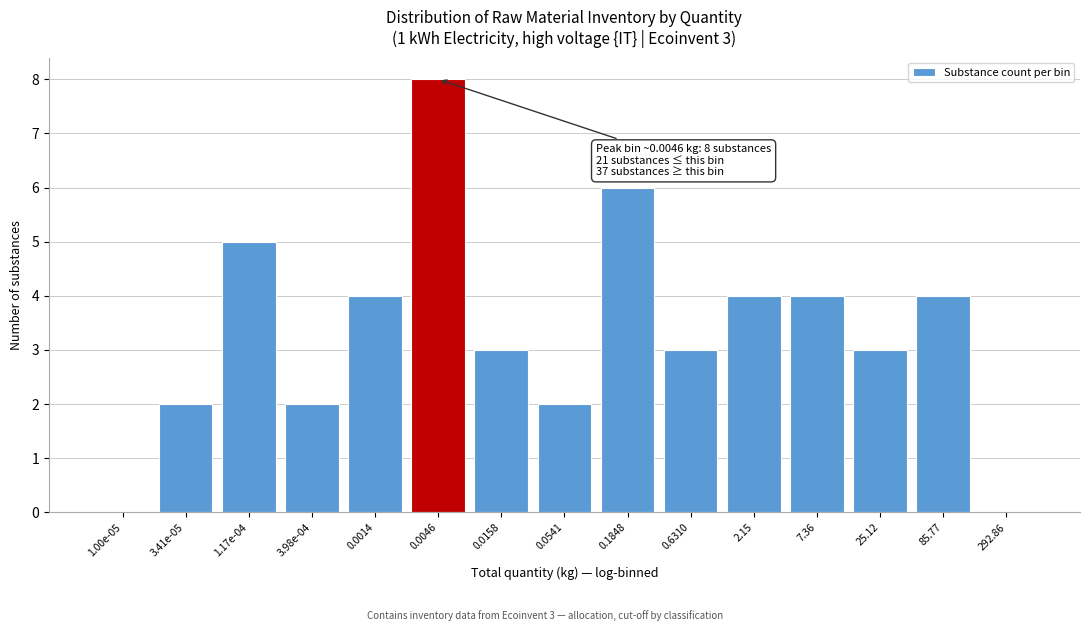

Reading left to right, list all the values displayed in this chart.

1.00e-05=0	3.41e-05=2	1.17e-04=5	3.98e-04=2	0.0014=4	0.0046=8	0.0158=3	0.0541=2	0.1848=6	0.6310=3	2.15=4	7.36=4	25.12=3	85.77=4	292.86=0